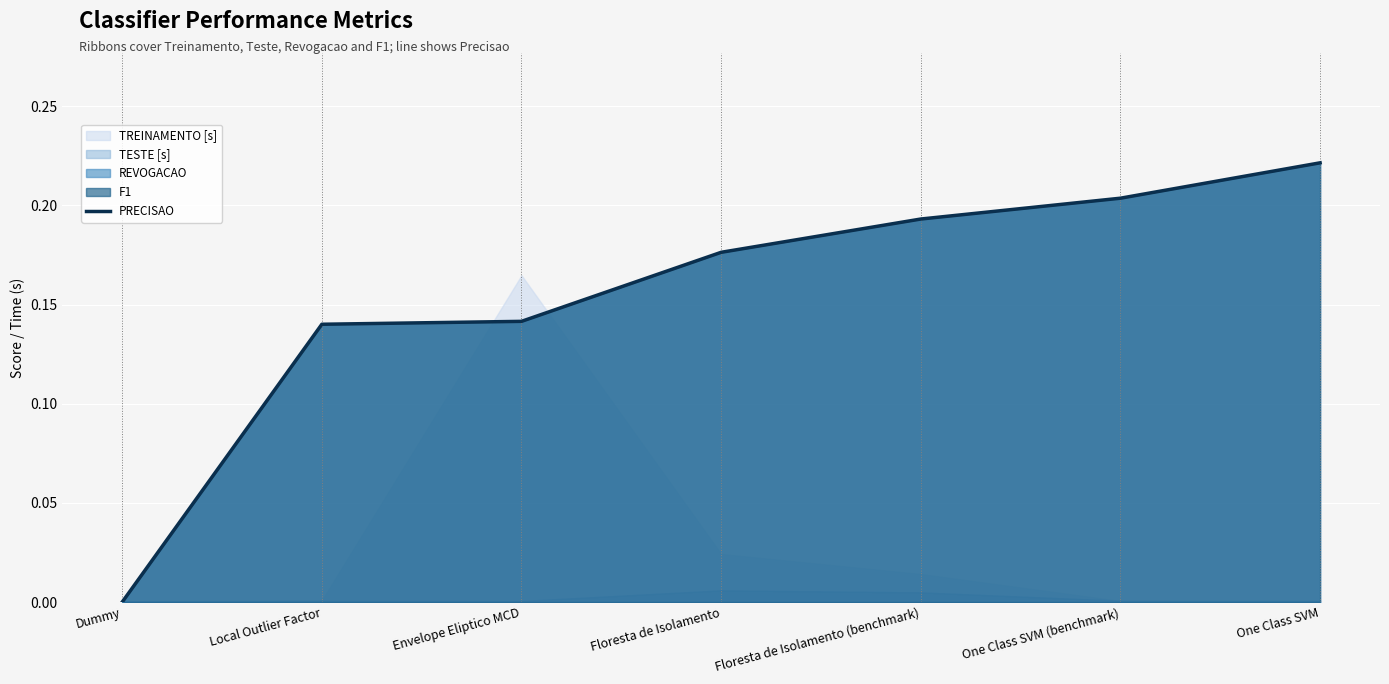

Which label corresponds to the smallest value in the chart?

Dummy